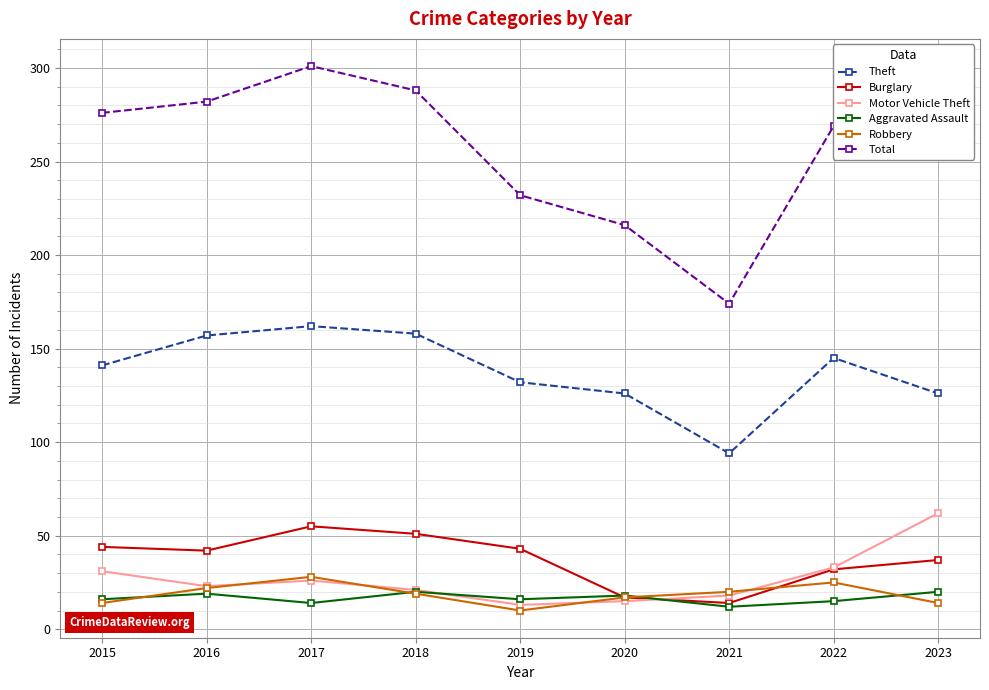

Where is the first local maximum for Theft?

2017